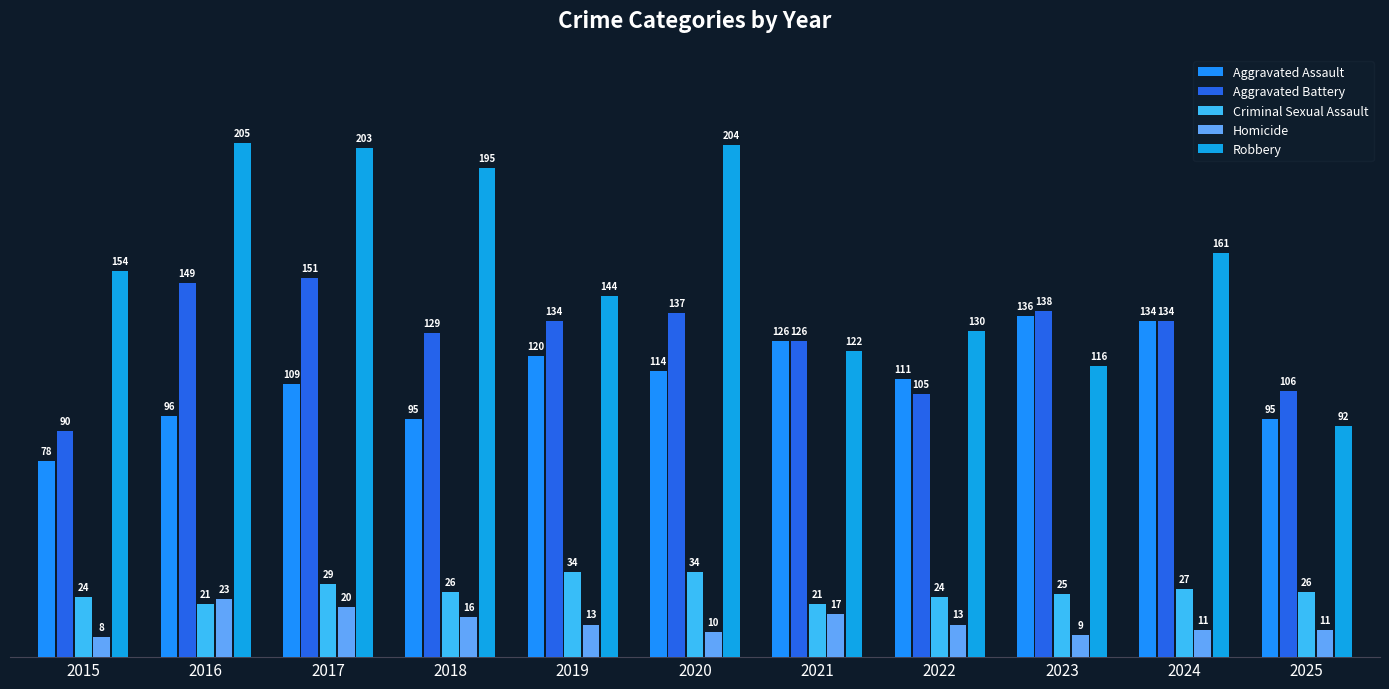

What is the difference between the second highest and minimum values in the Criminal Sexual Assault series?

13